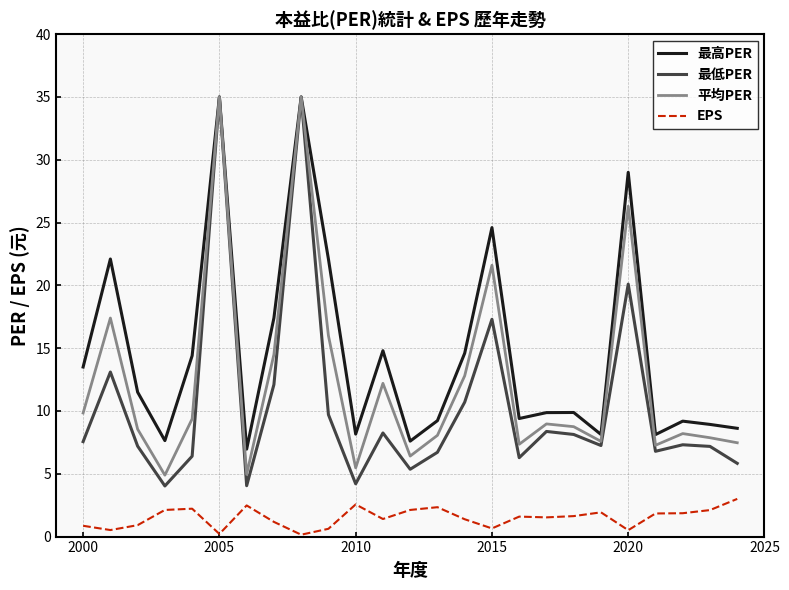

What is the minimum value for 最高PER?

7.0